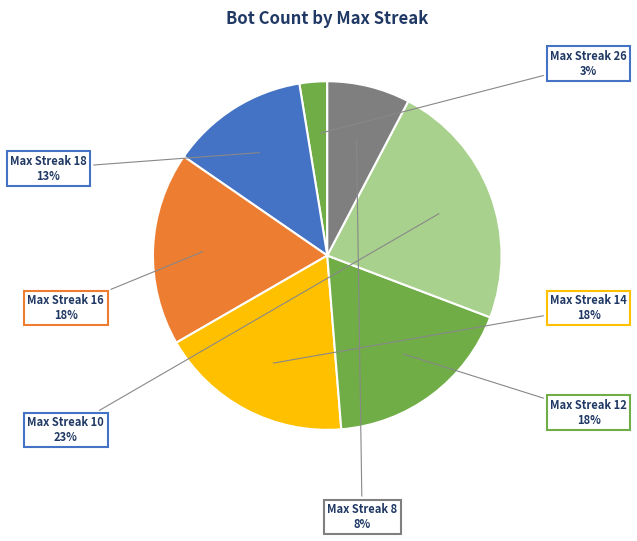

Is there any slice that represents more than half of the pie?

No